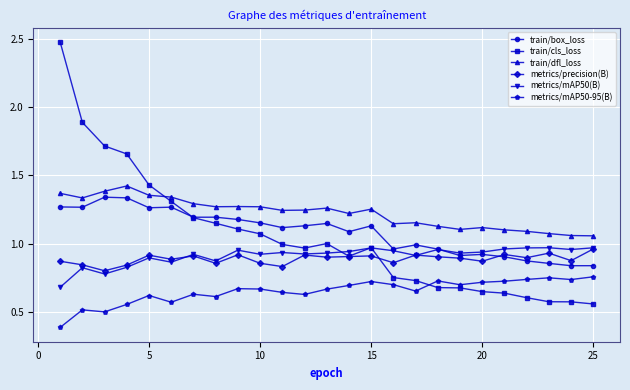

True or false: metrics/precision(B) has more than 1 points higher than both neighbors.

True